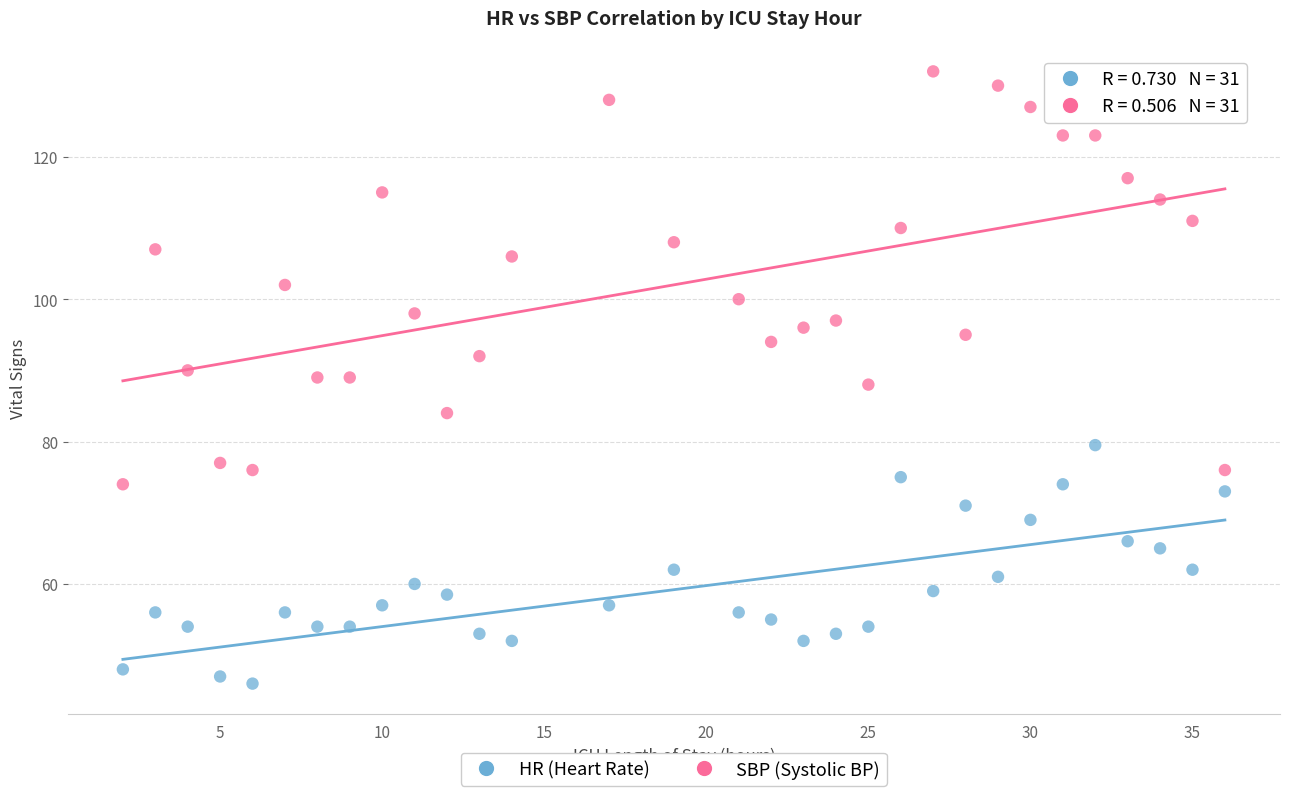

Which series contains the highest Y value?

SBP (Systolic BP)